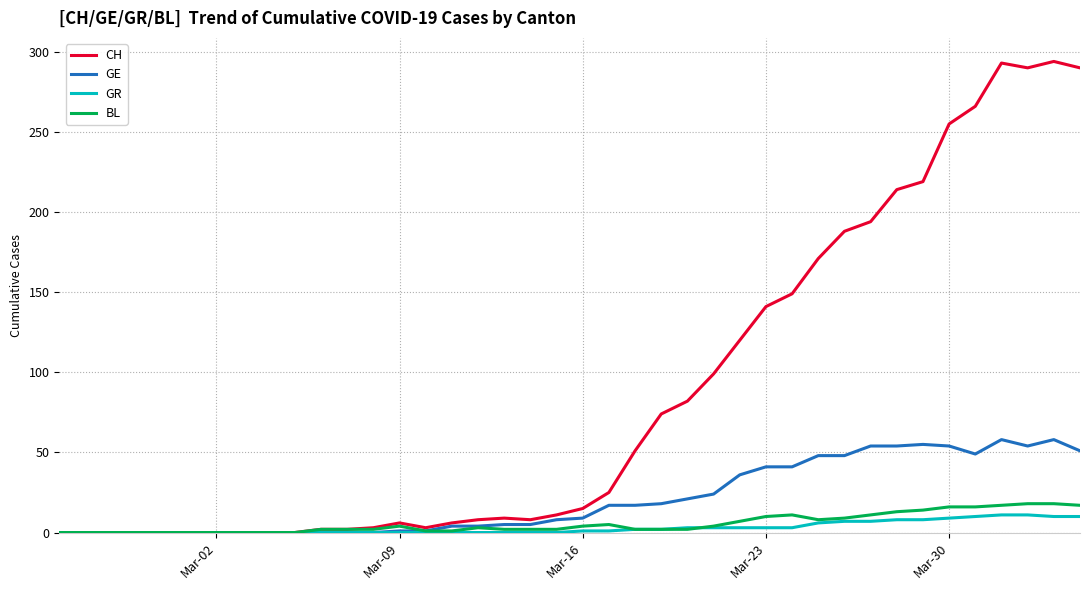

Which series has the largest total across all categories?

CH